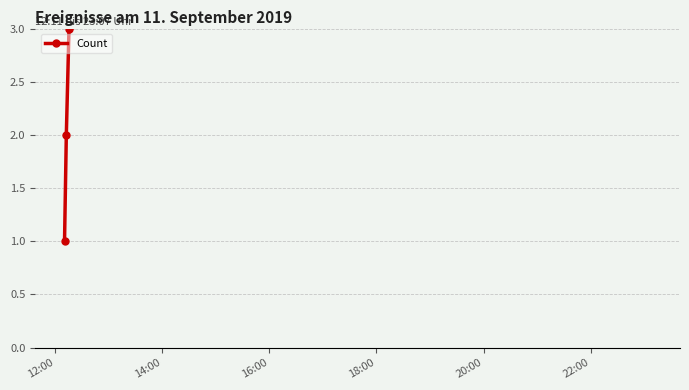

True or false: there are more than 2 points higher than both neighbors.

False